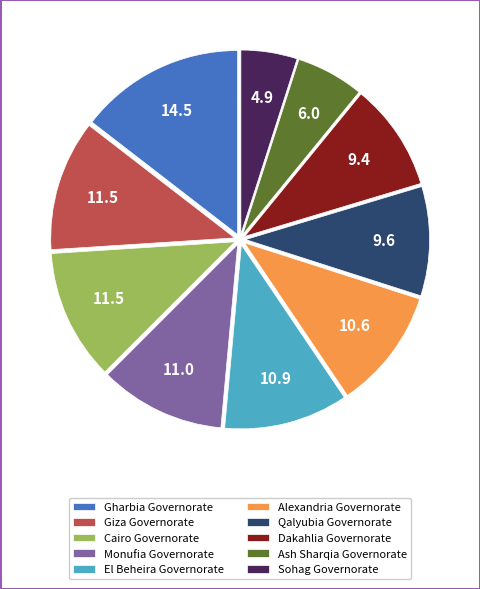

Which category has the biggest portion of the pie?

Gharbia Governorate